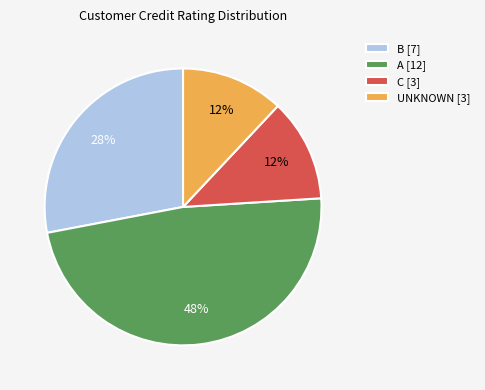

The B slice represents 28% of the pie. True or false?

True